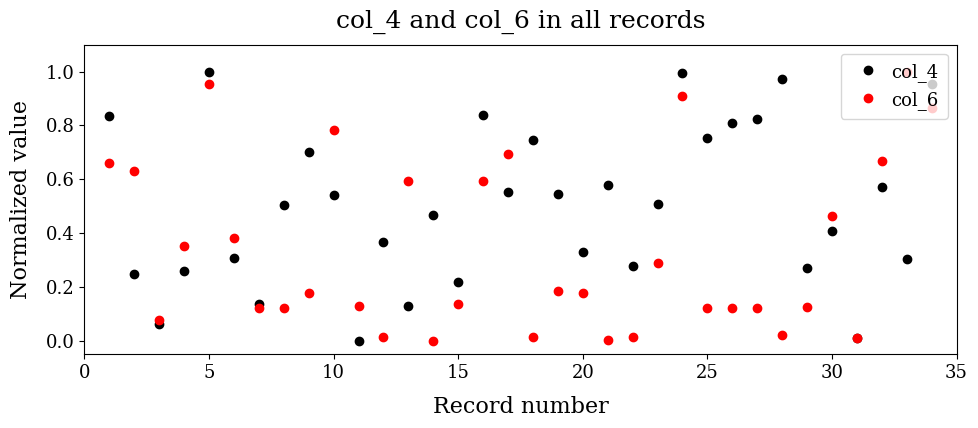

How many lines are shown in the chart?

2